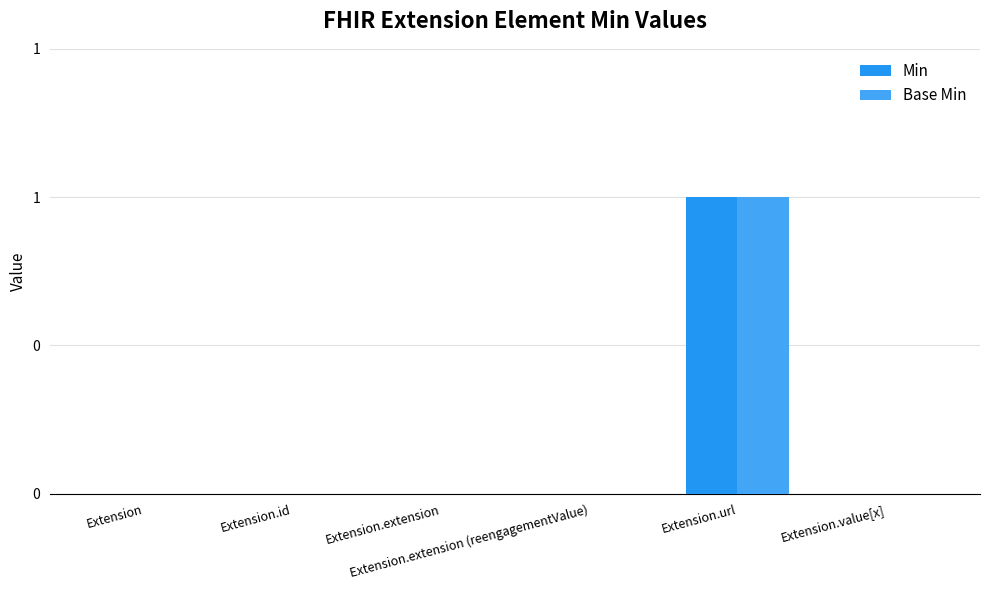

Are the bars horizontal?

No